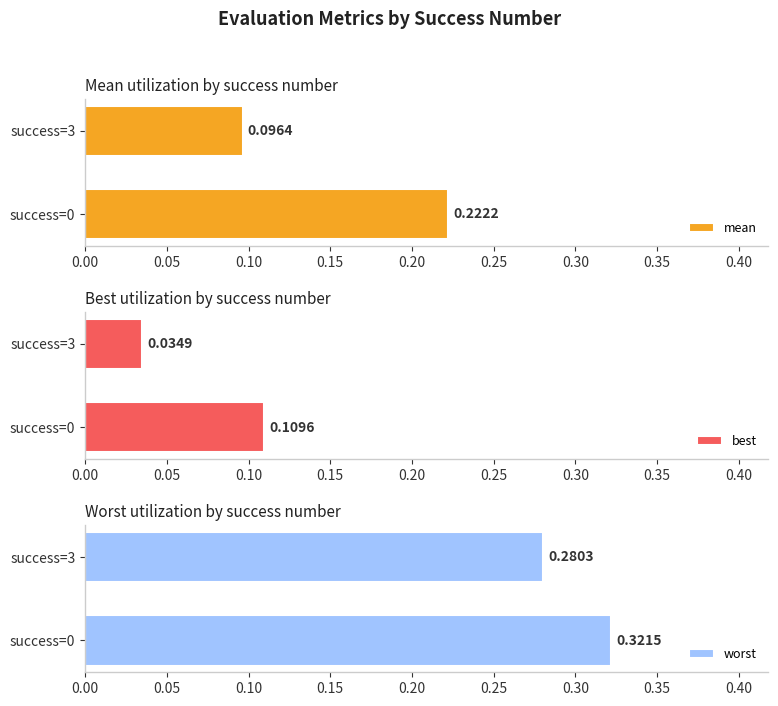

How many bars are there in each group?

3